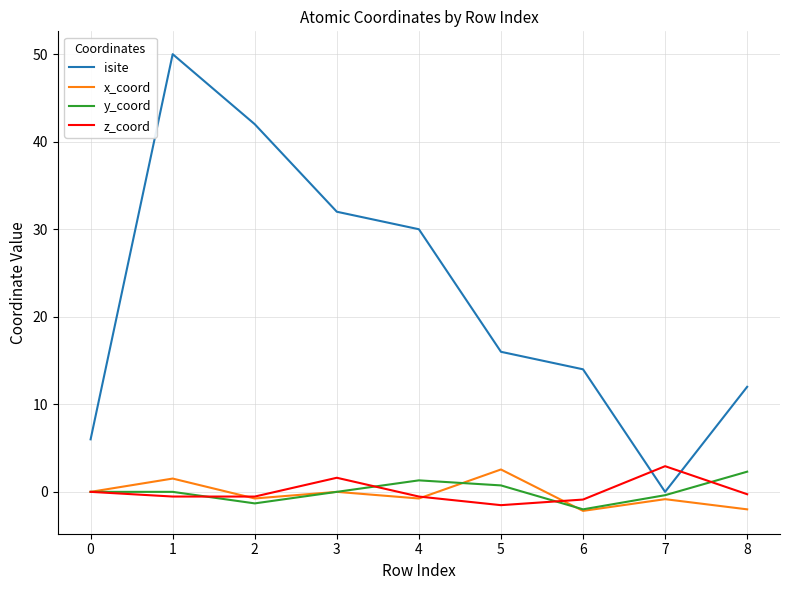

Which series has the widest spread of values?

isite